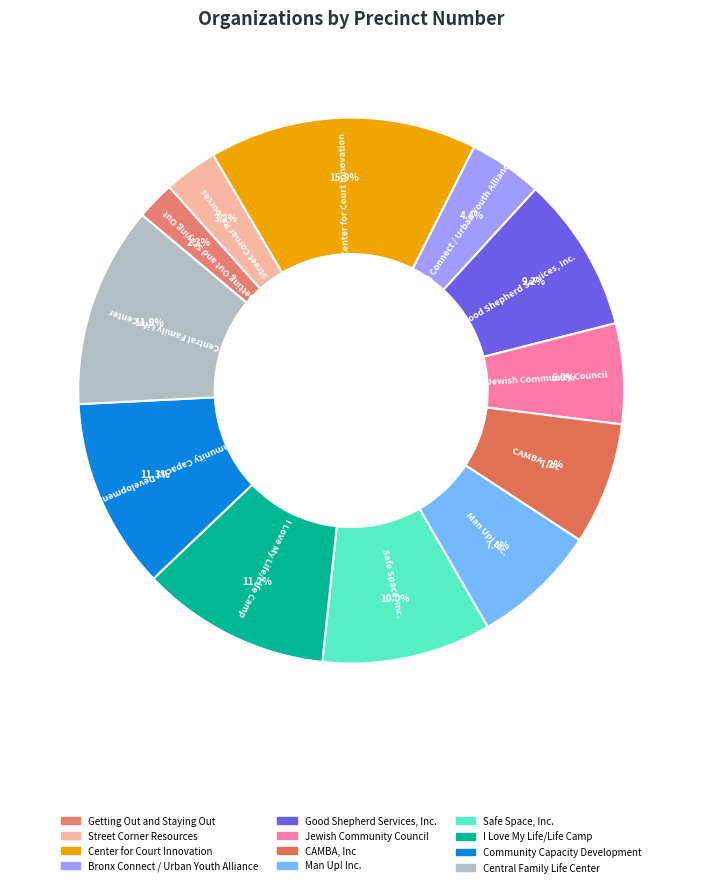

What is the ratio of the value at Central Family Life Center to the value at I Love My Life/Life Camp?

1.1